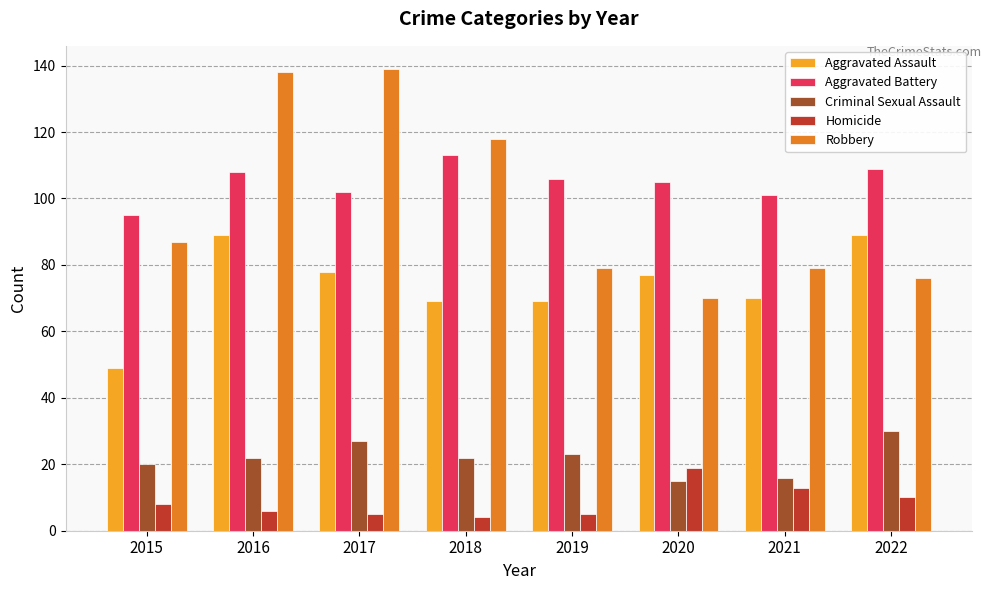

At which label does Criminal Sexual Assault reach its peak?

2022